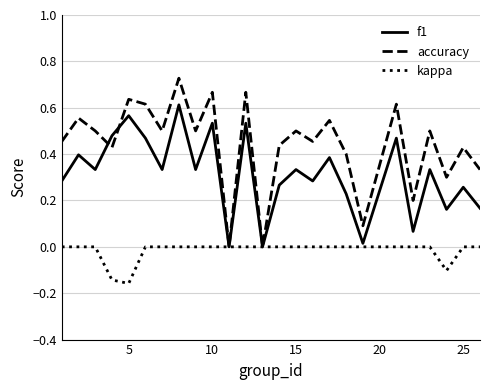

Which series has the widest spread of values?

accuracy